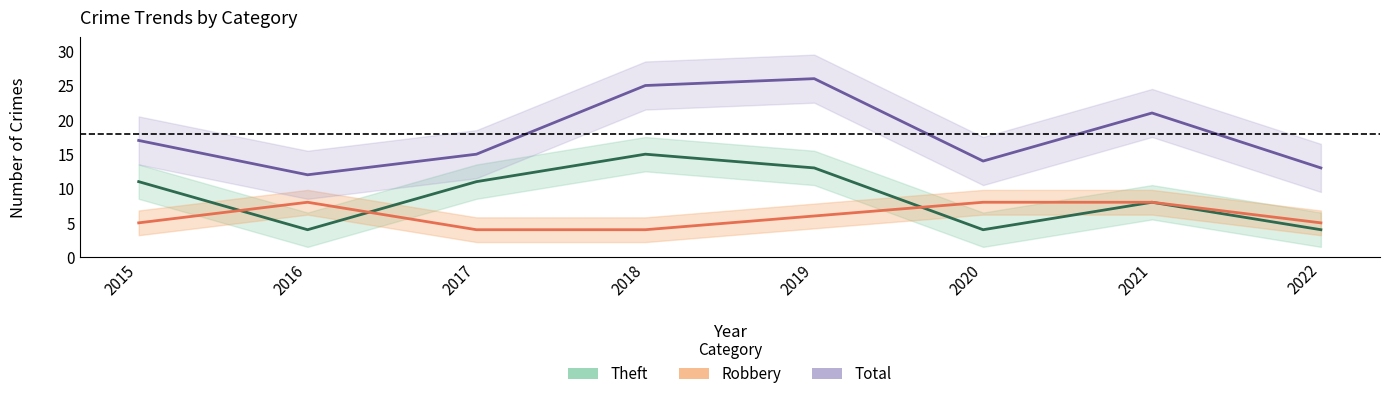

What is the spread (max minus min) of values at 2016?

8